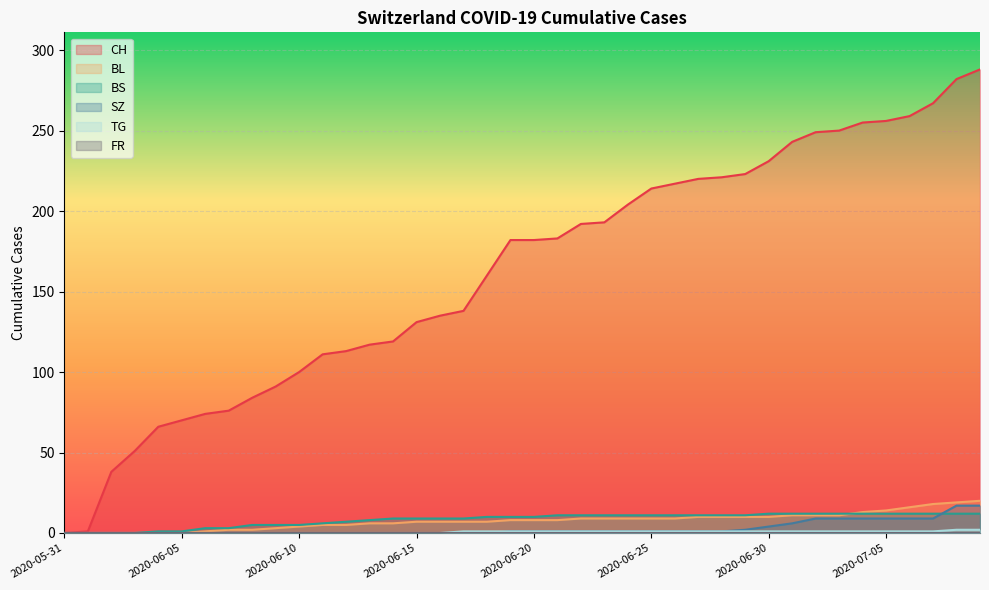

What is the difference between the second highest and second lowest values in the TG series?

2